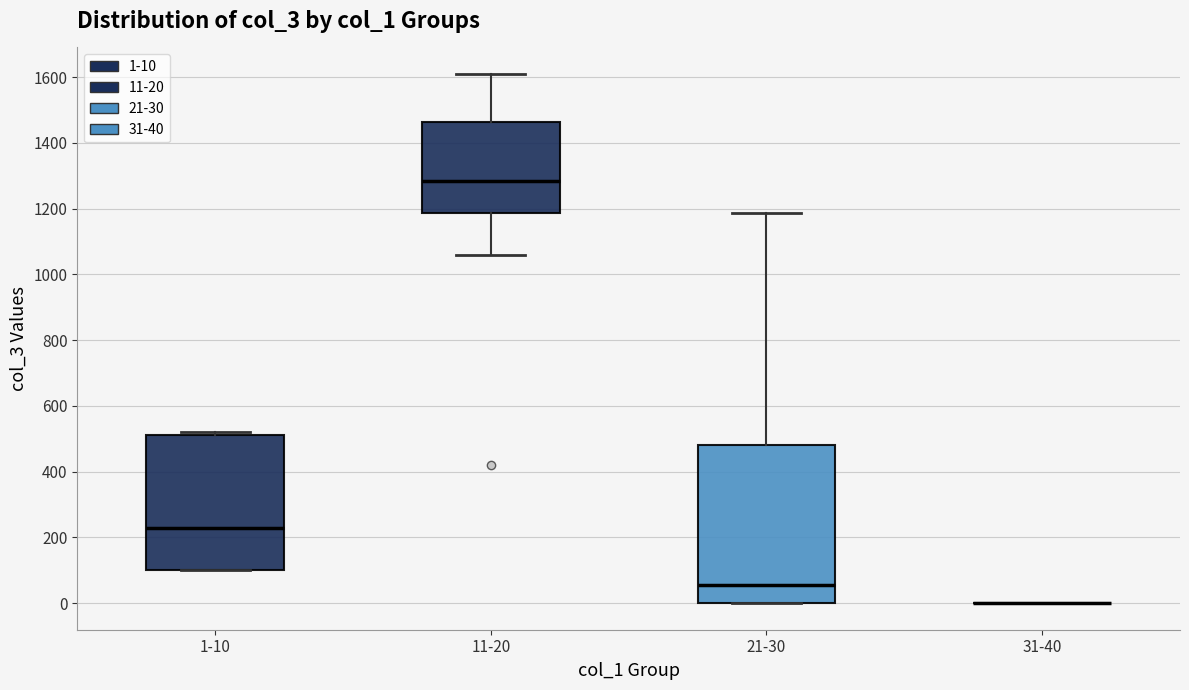

Where does the upper whisker of the box for 11-20 end on the y-axis? The values are not printed on the chart, so give them approximately, as read against the axis.

1620